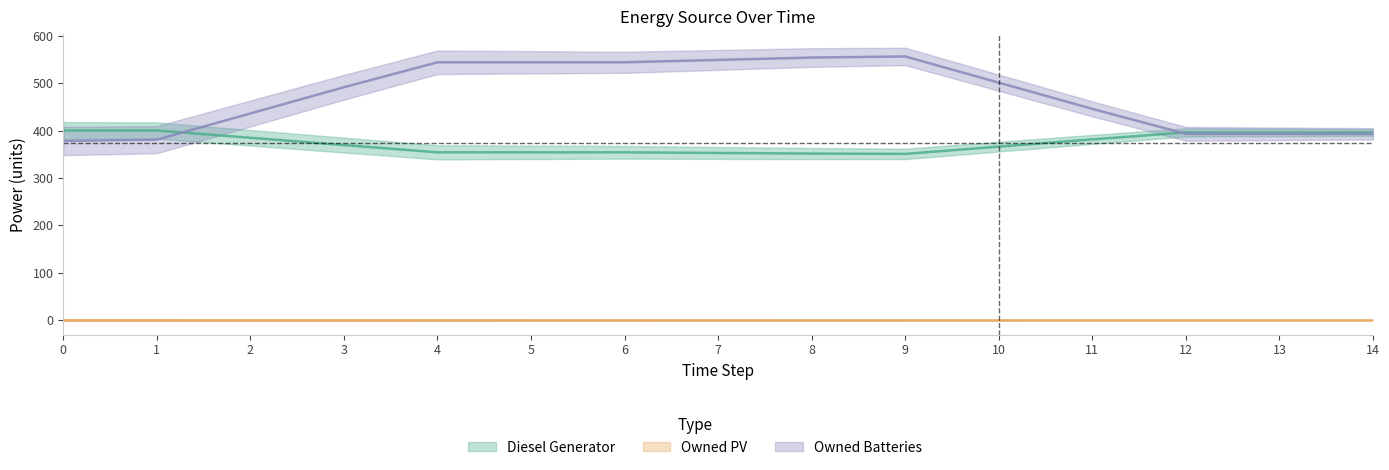

What is the value of the Owned Batteries point at the 4th from the left?

544